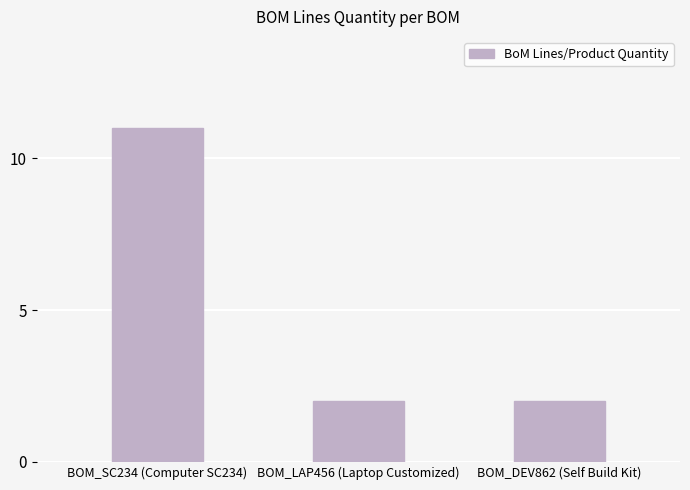

What is the label of the 2nd bar from the left?

BOM_LAP456 (Laptop Customized)